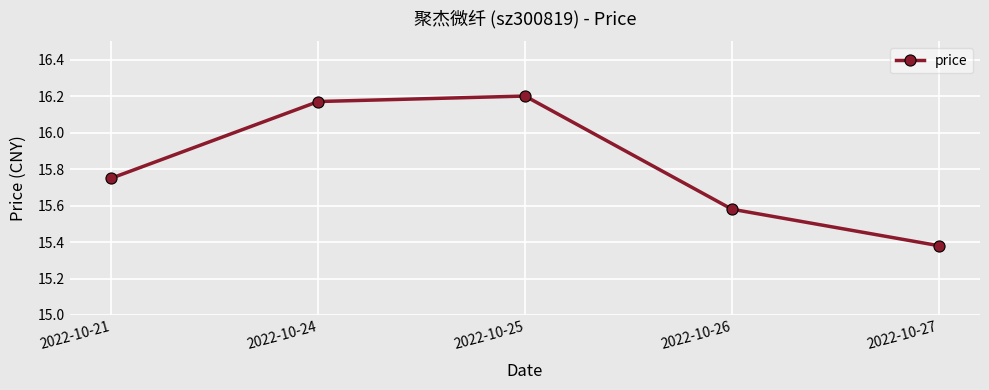

What is the difference between the values at 2022-10-27 and 2022-10-24?

0.8